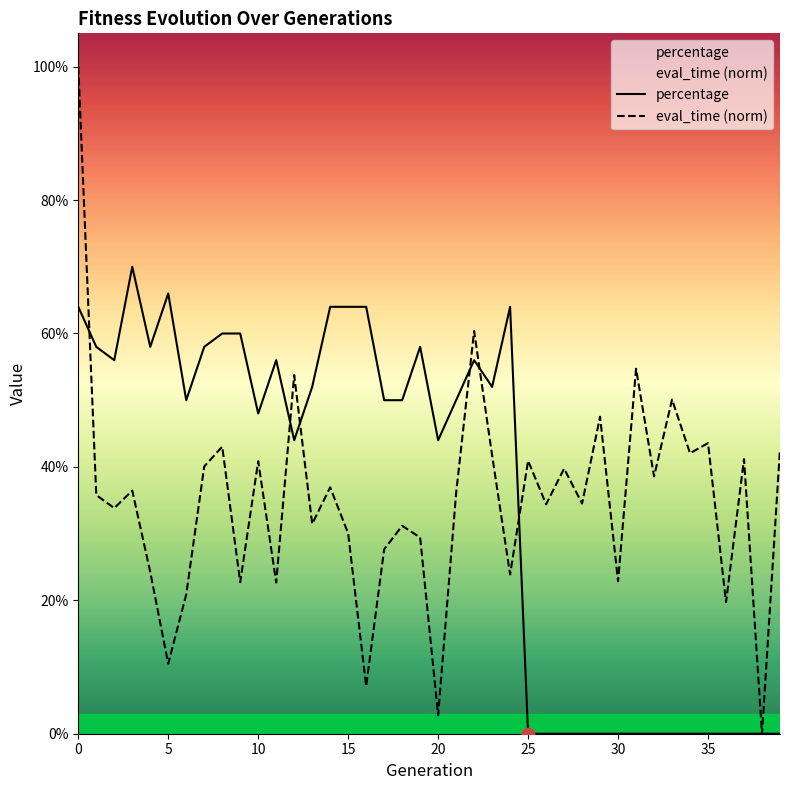

What is the total value across all series at 11?

0.8